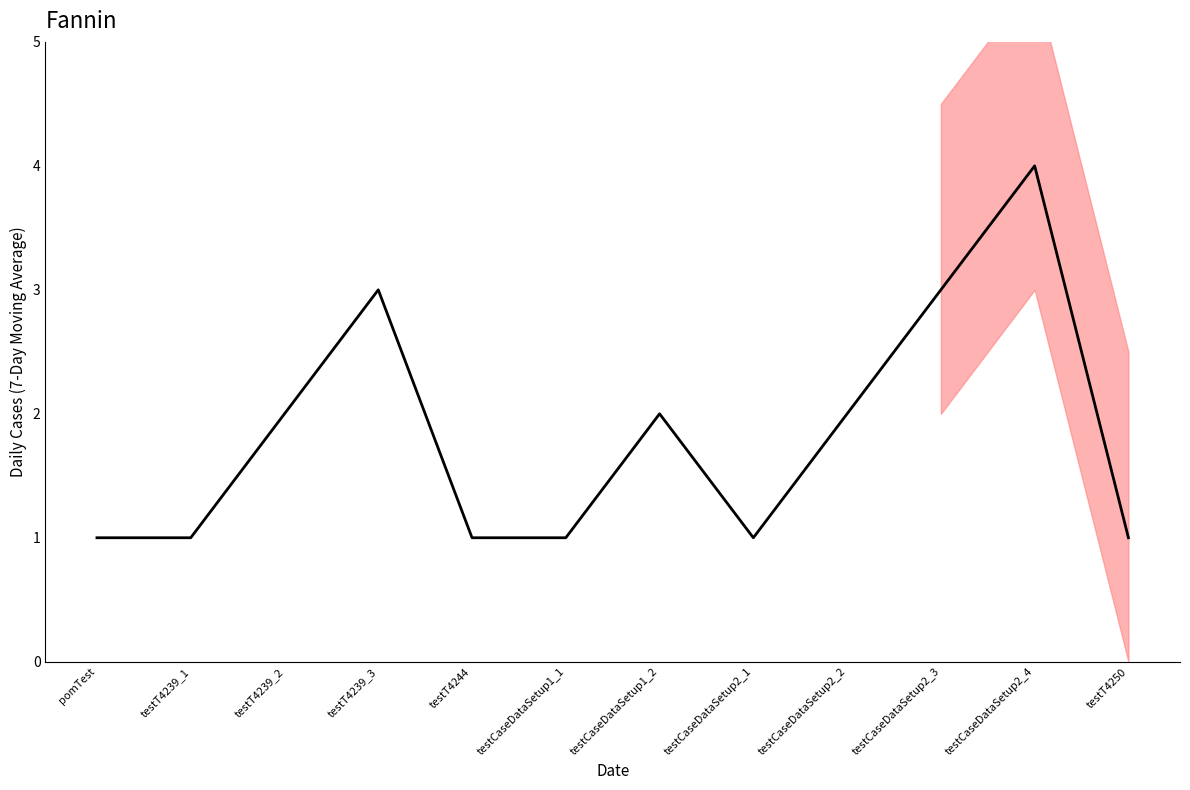

Rank the categories by value from lowest to highest.

pomTest, testT4239_1, testT4244, testCaseDataSetup1_1, testCaseDataSetup2_1, testT4250, testT4239_2, testCaseDataSetup1_2, testCaseDataSetup2_2, testT4239_3, testCaseDataSetup2_3, testCaseDataSetup2_4